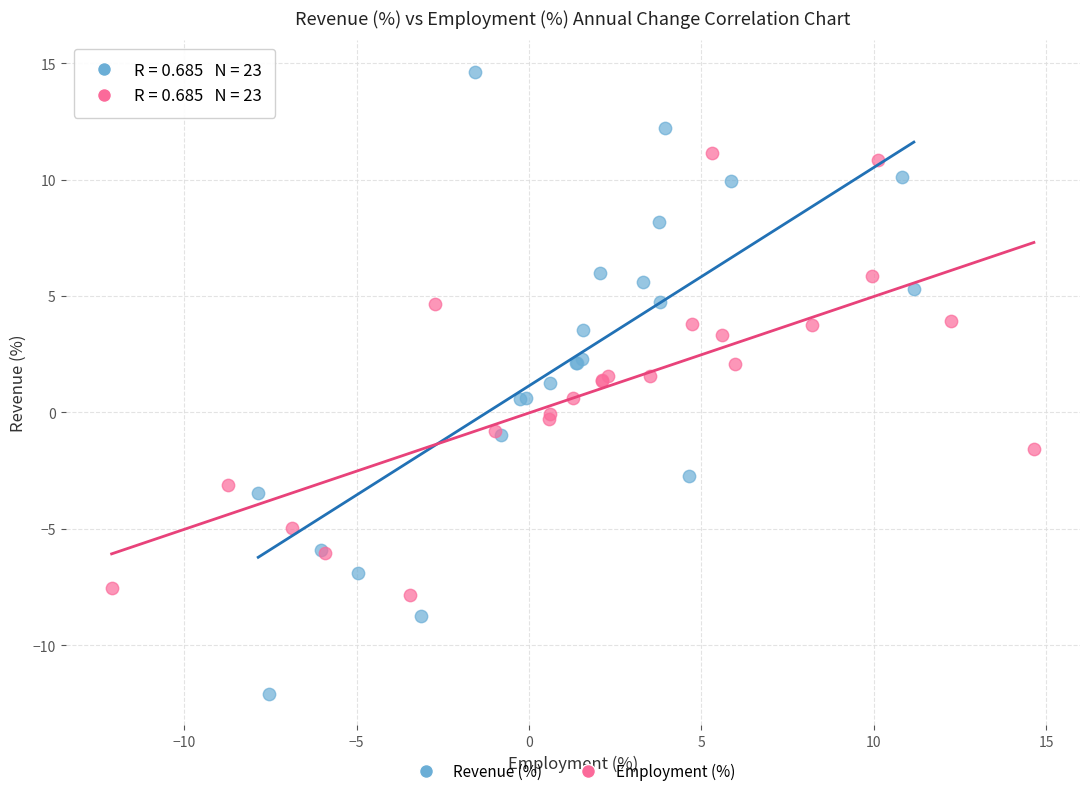

What are all the series names shown in the legend?

Revenue (%), Employment (%)